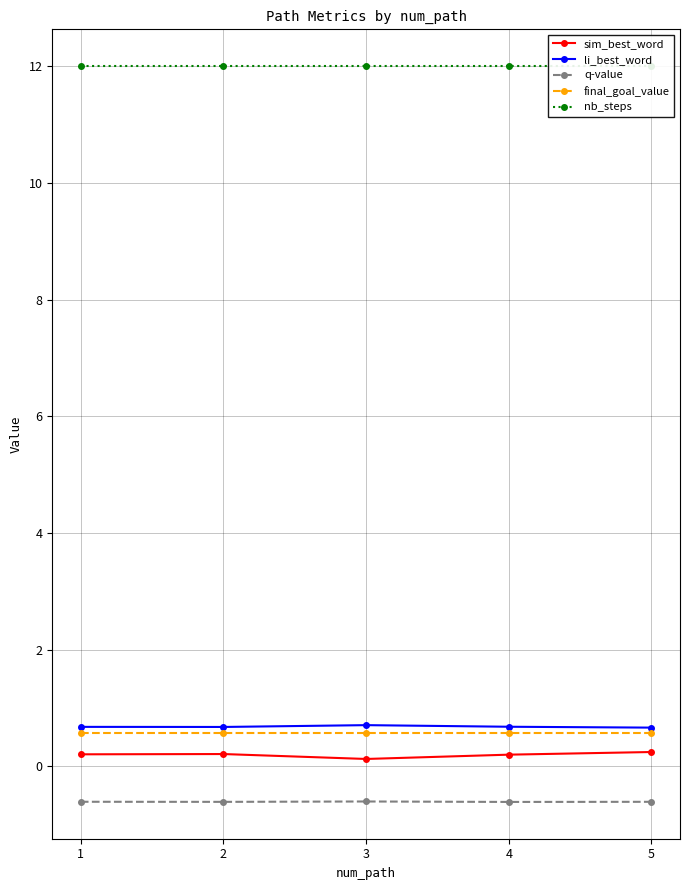

At which category is the sum across all series the highest?

5